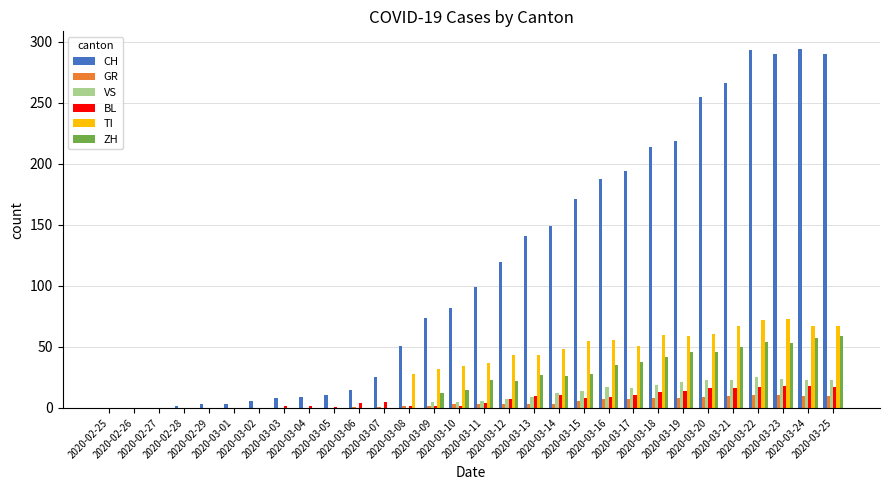

Which series has the largest total across all categories?

CH